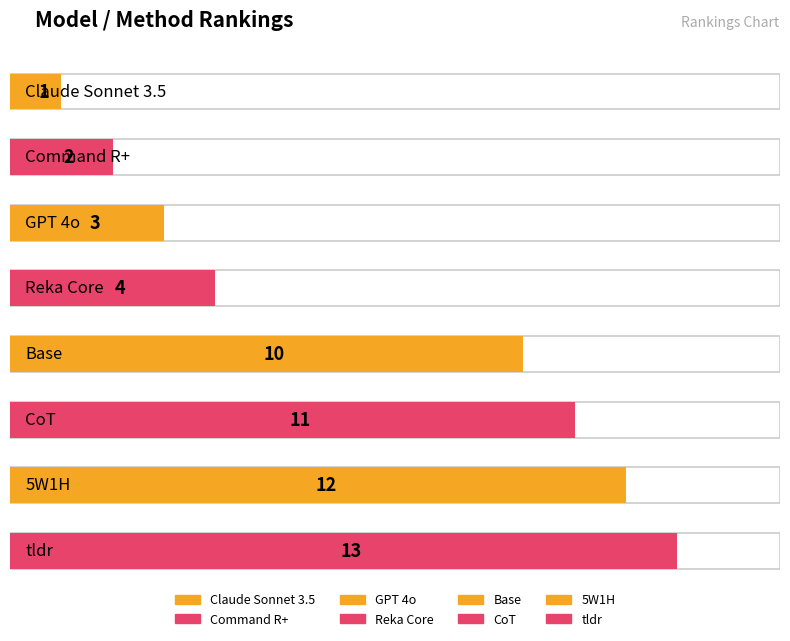

Are the bars grouped side by side (vs. stacked)?

No